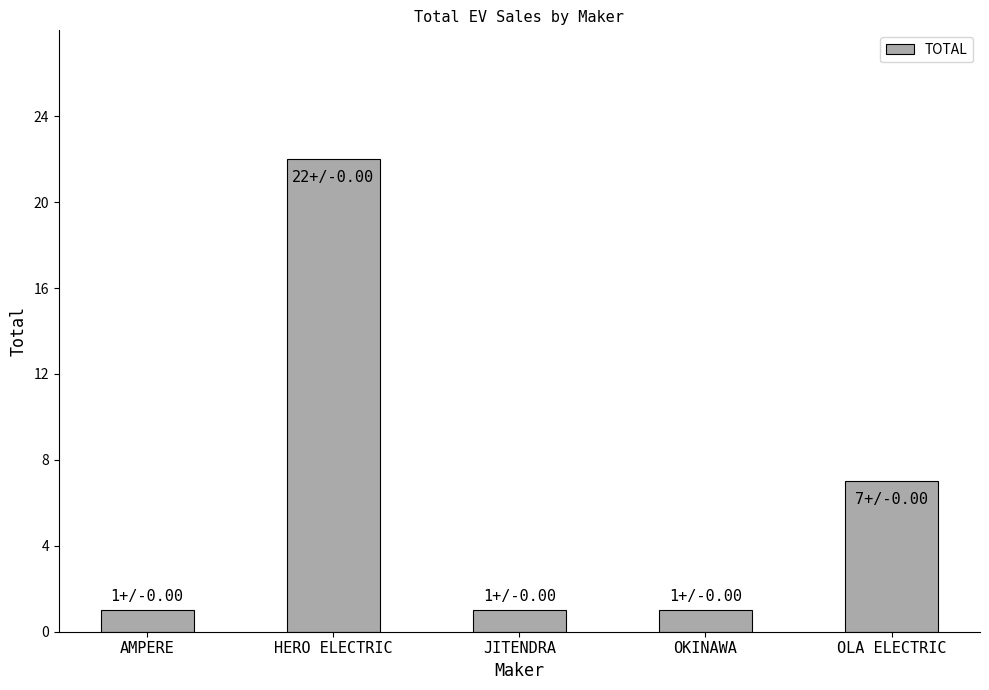

How many data points does each series have?

5